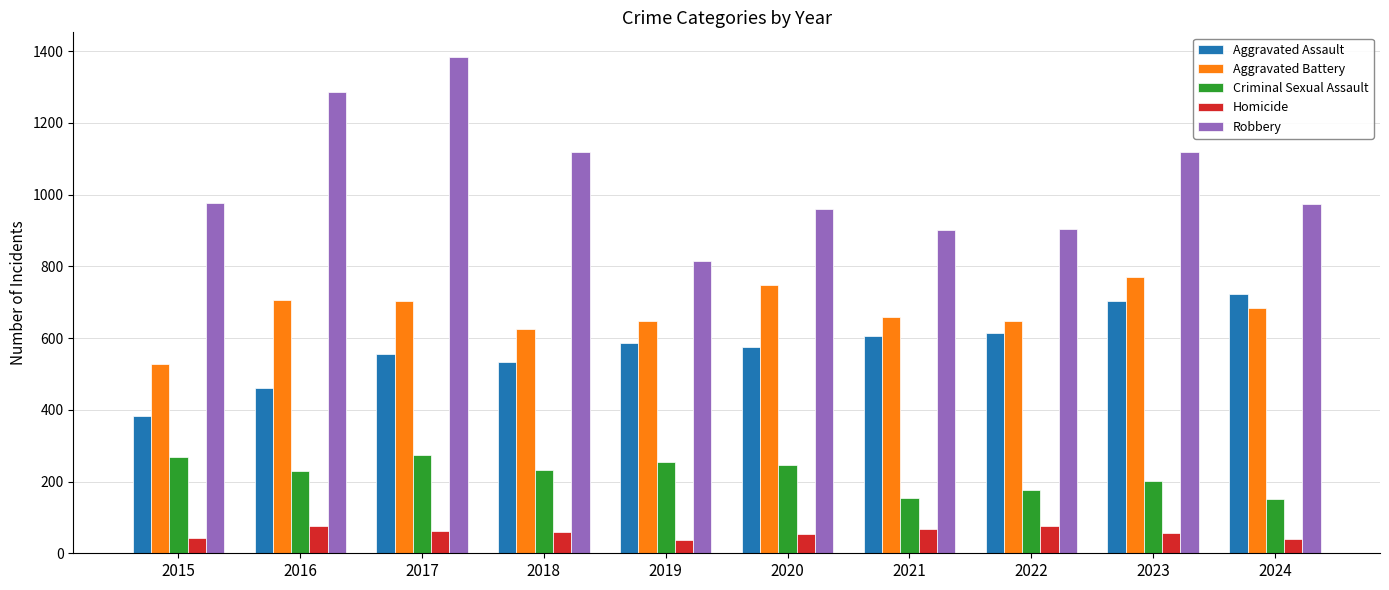

Which series has the widest spread of values?

Robbery